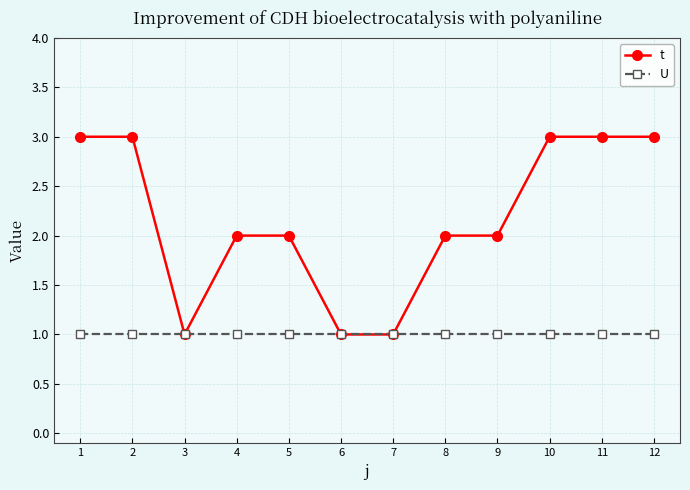

What is the total value across all series at 1?

4